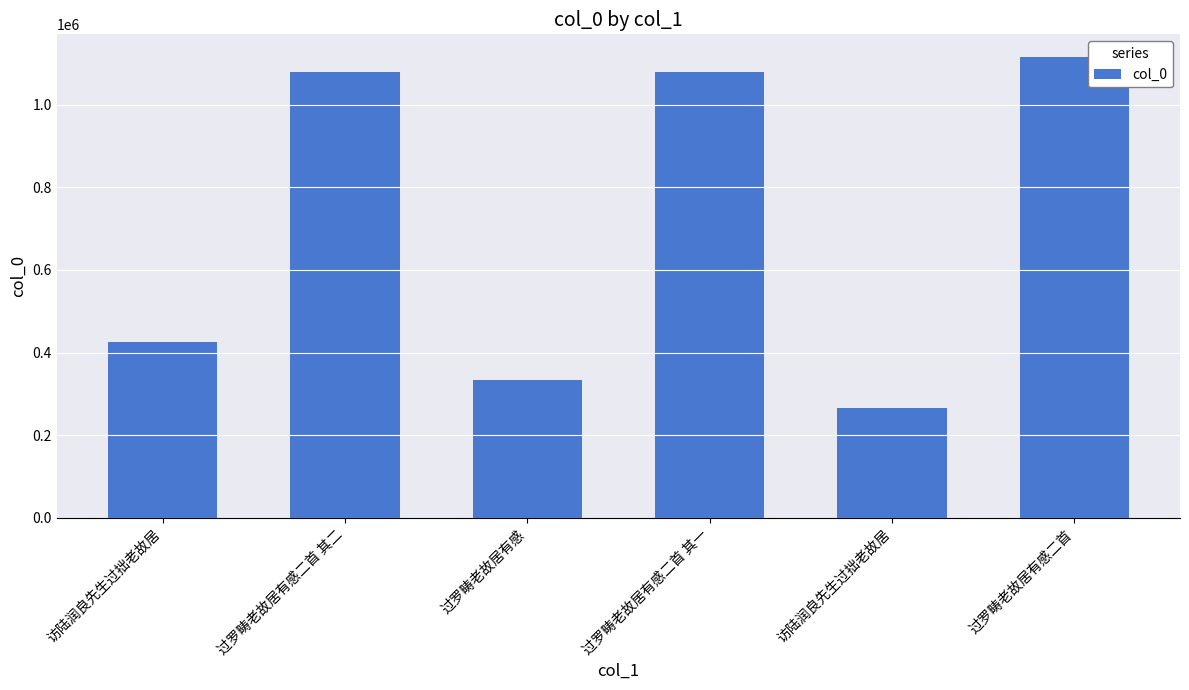

Reading left to right, extract all data points from this chart.

426124	1078227	333633	1078226	266848	1114044